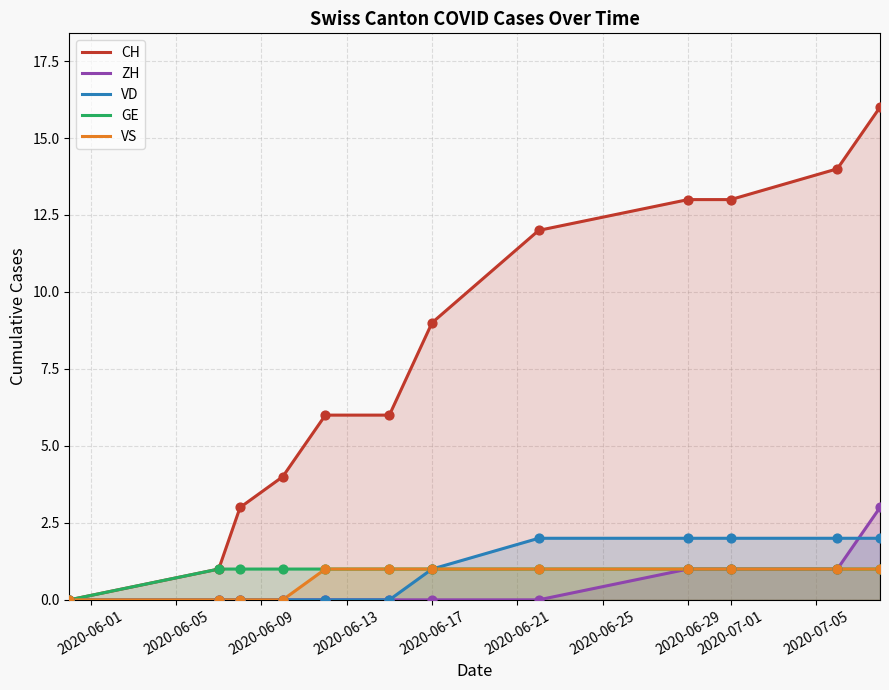

The CH series shows 3 at 2020-07-01. True or false?

False